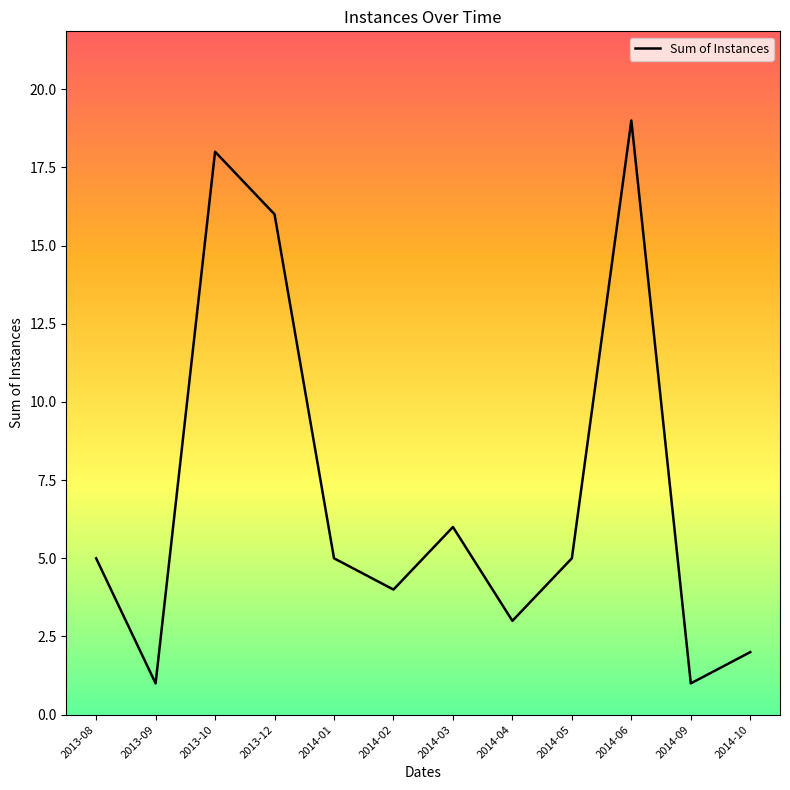

Between 2013-10 and 2014-09, which is larger?

2013-10